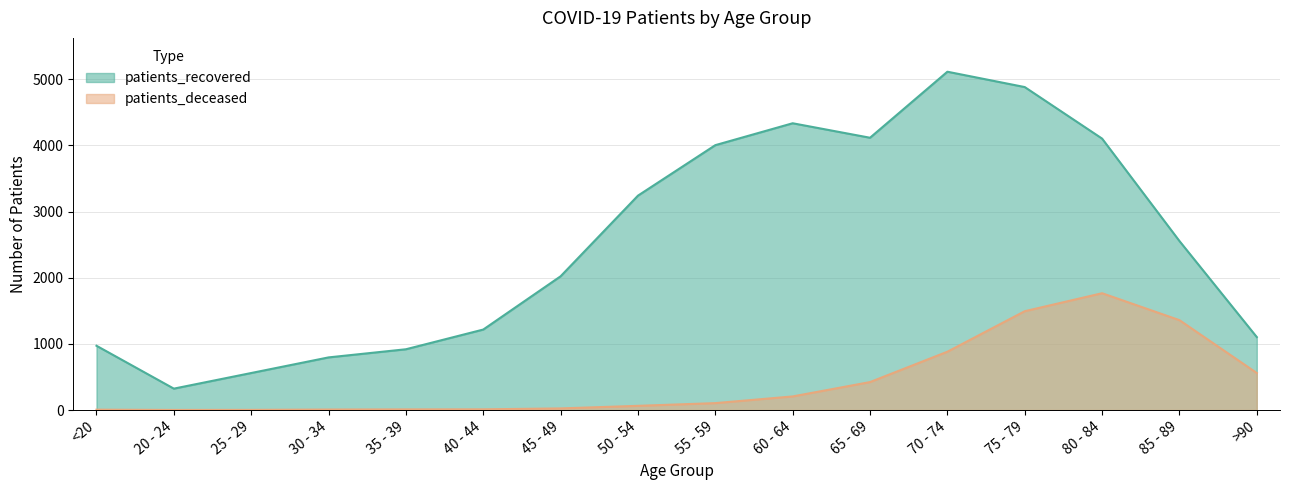

Reading right to left, list all the values displayed in this chart.

patients_deceased: 559	1358	1765	1493	881	422	205	104	63	24	10	9	7	2	1	5
patients_recovered: 1102	2554	4102	4881	5113	4115	4334	4003	3240	2021	1216	918	795	559	323	971